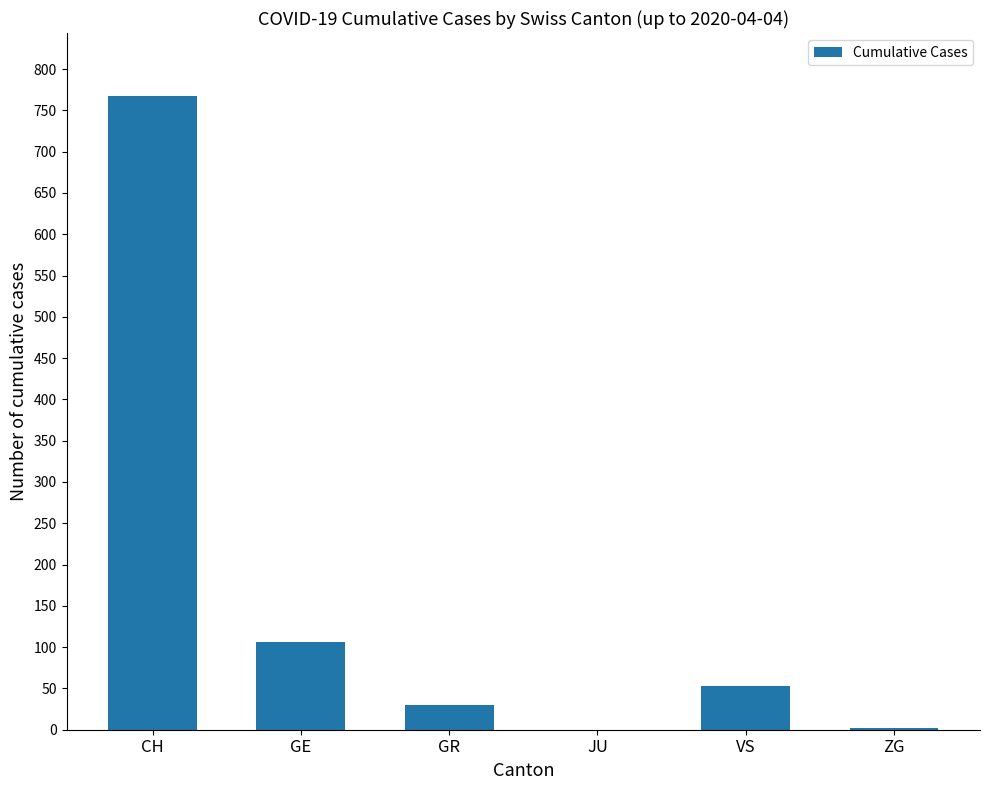

What is the maximum value shown in the chart?

767